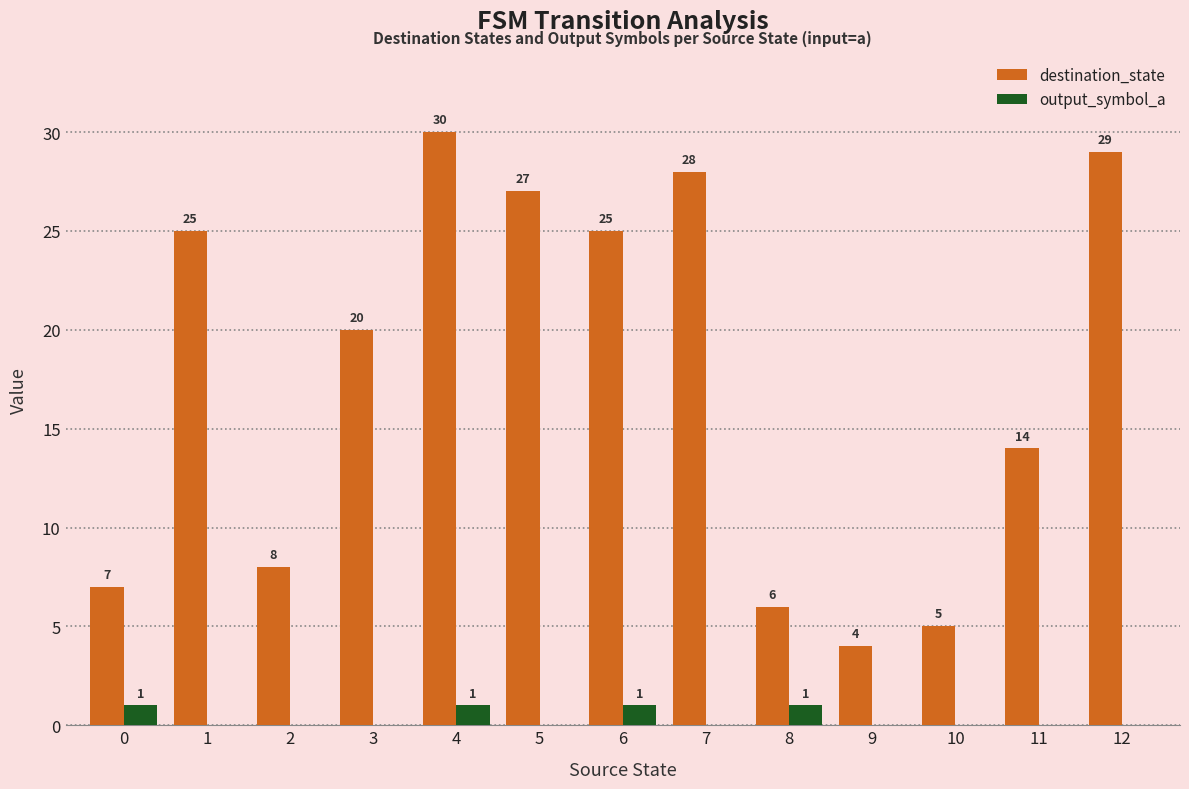

Reading left to right, what are all the values shown in this chart?

destination_state: 0=7	1=25	2=8	3=20	4=30	5=27	6=25	7=28	8=6	9=4	10=5	11=14	12=29
output_symbol_a: 0=1	1=0	2=0	3=0	4=1	5=0	6=1	7=0	8=1	9=0	10=0	11=0	12=0